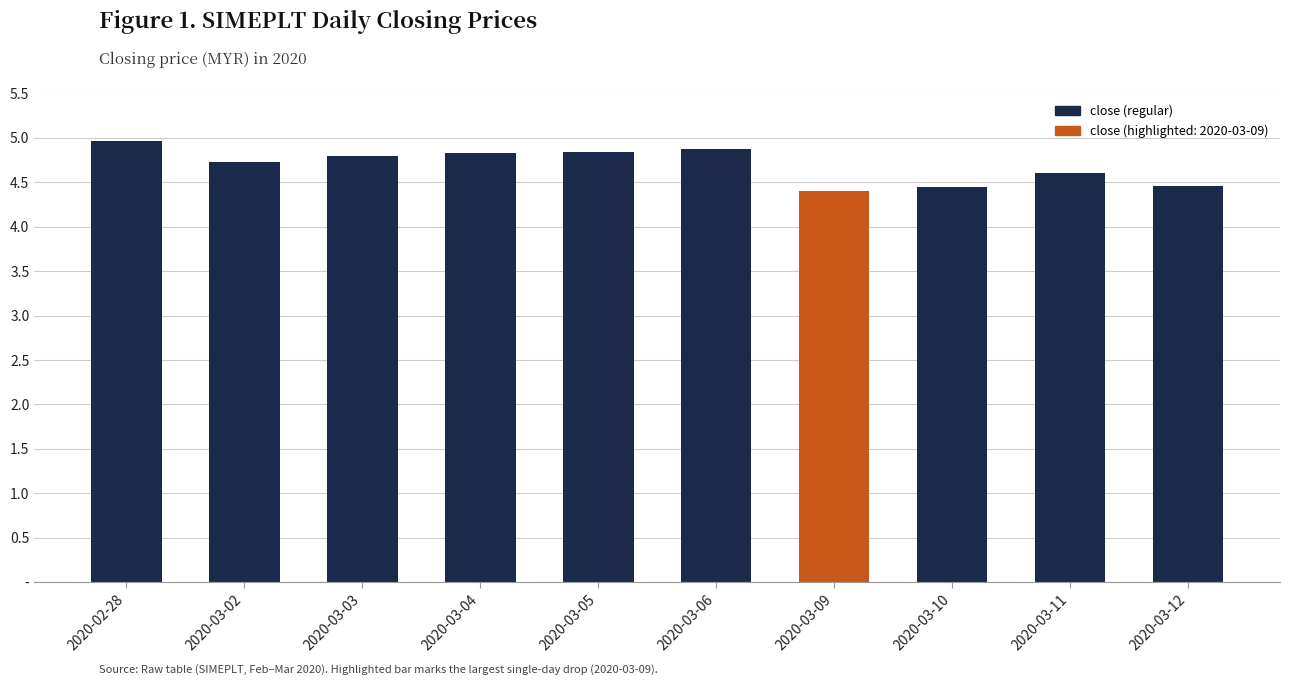

The chart shows a value of 2.1 at 2020-03-09. True or false?

False